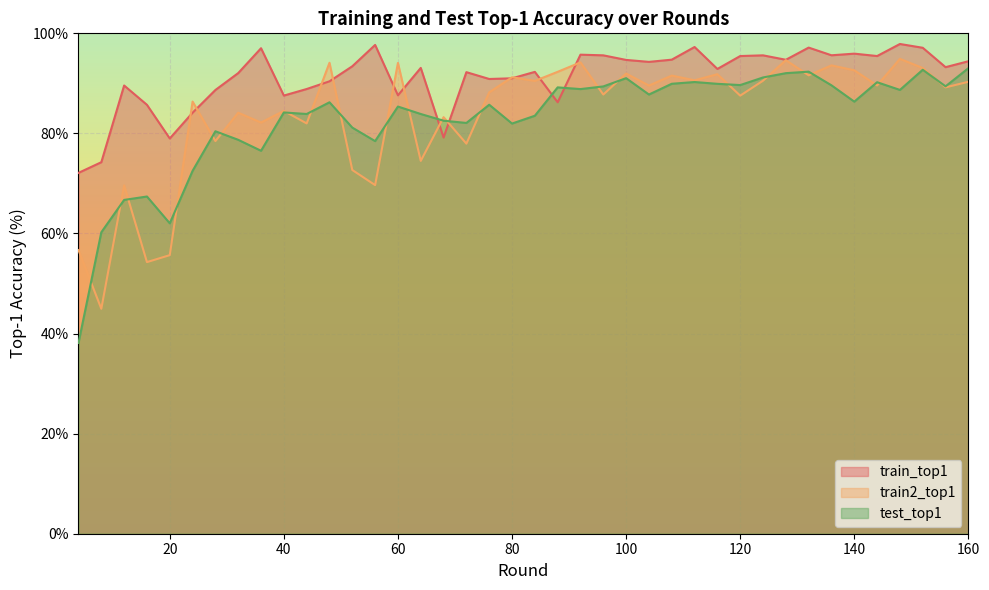

Where is the first local maximum for test_top1?

16